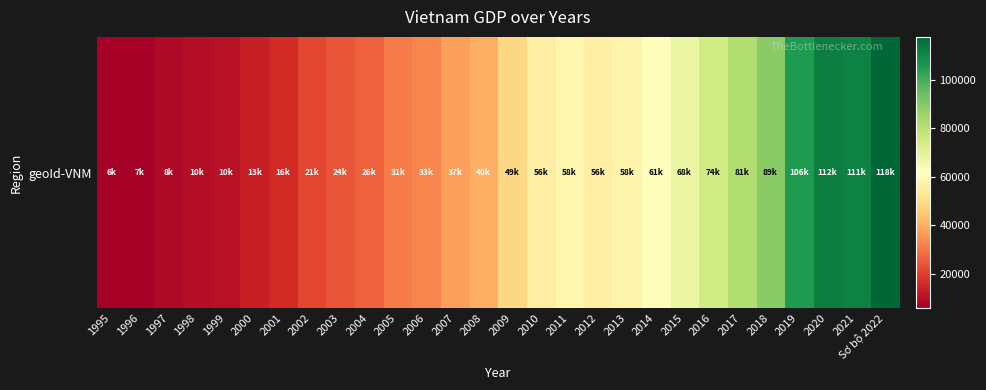

The chart shows a value of 74687.7 at Sơ bộ 2022. True or false?

False